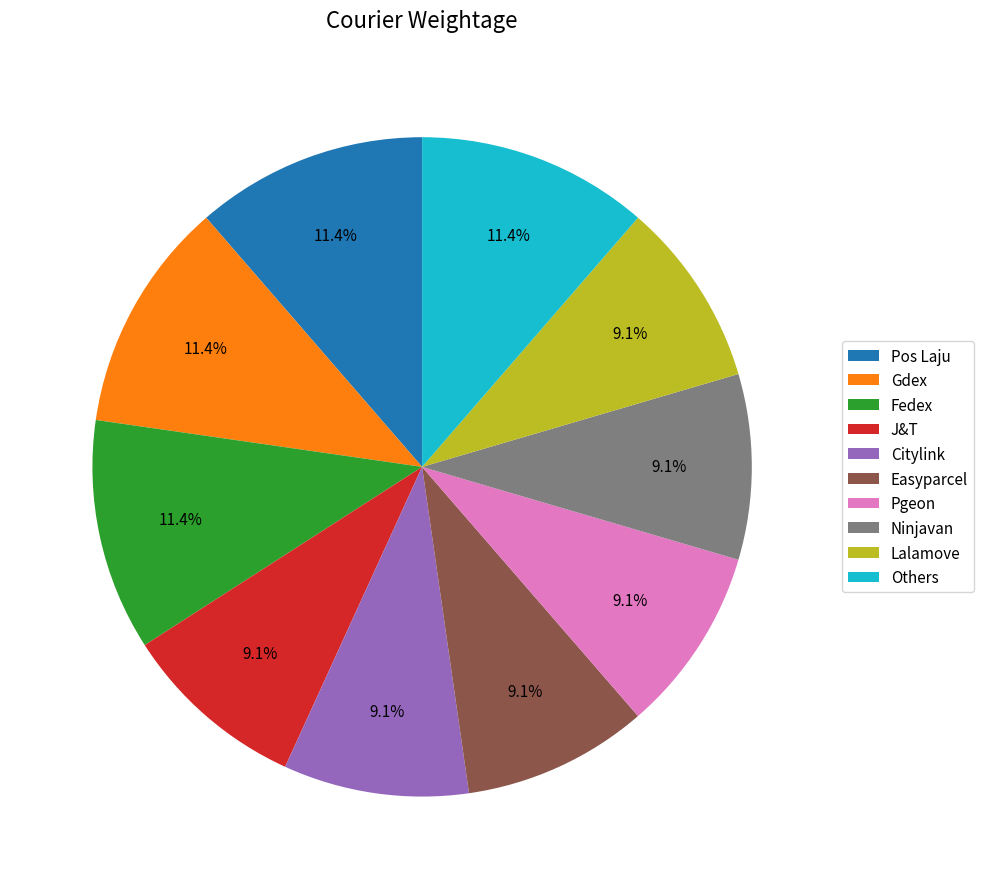

How many segments does this pie chart have?

10